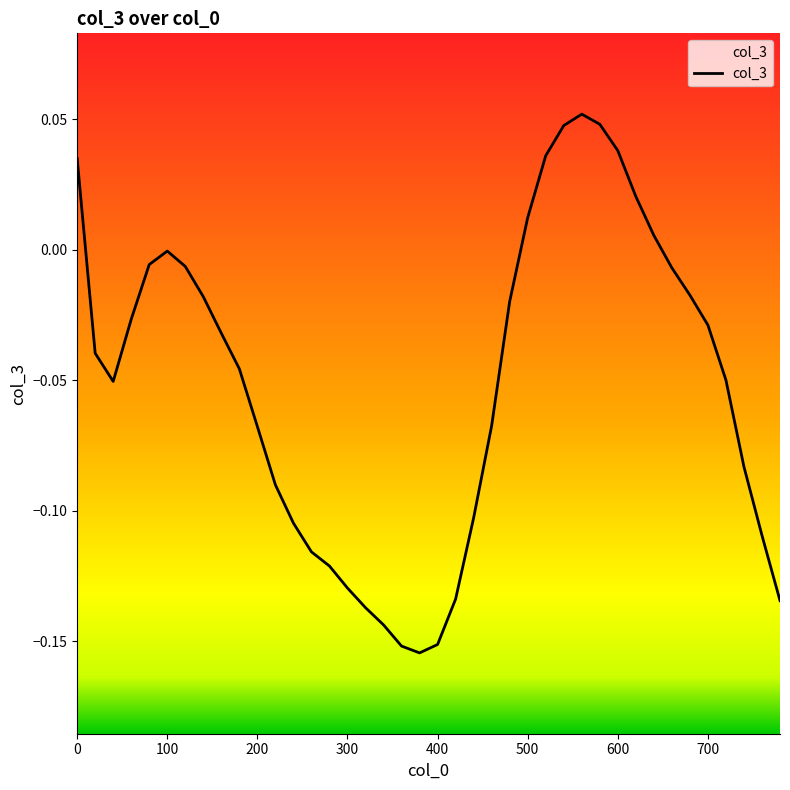

Where is the data nearest to the value 0?

100